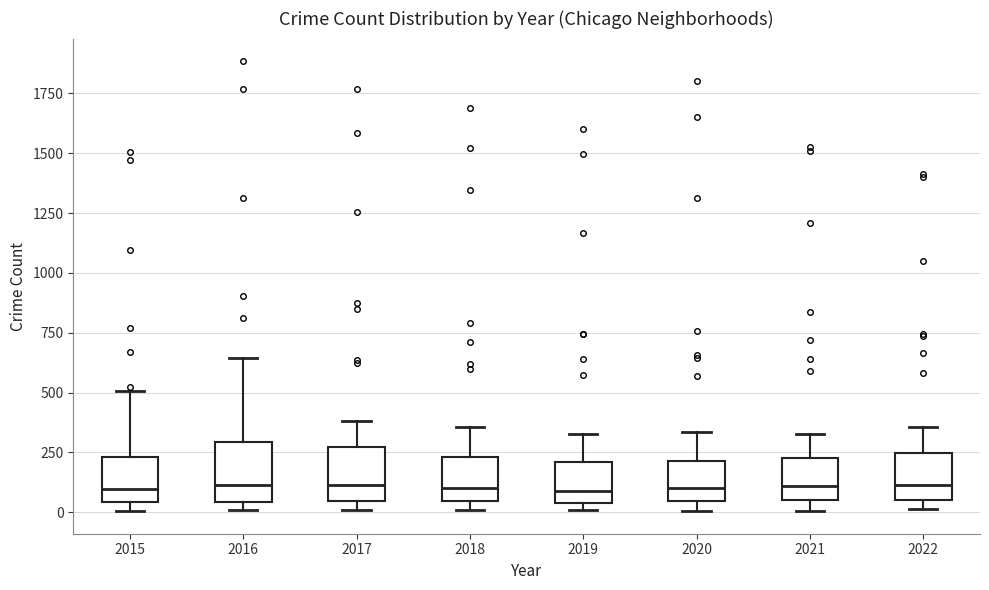

Reading left to right, read every box against the y-axis: the position of its median line, the range the box covers, and the ends of its whiskers. The values are not printed on the chart, so give them approximately, as read against the axis.

2015: median 100, box 50 to 250, whiskers 0 to 500
2016: median 100, box 50 to 300, whiskers 0 to 650
2017: median 100, box 50 to 250, whiskers 0 to 400
2018: median 100, box 50 to 250, whiskers 0 to 350
2019: median 100, box 50 to 200, whiskers 0 to 350
2020: median 100, box 50 to 200, whiskers 0 to 350
2021: median 100, box 50 to 250, whiskers 0 to 350
2022: median 100, box 50 to 250, whiskers 0 to 350